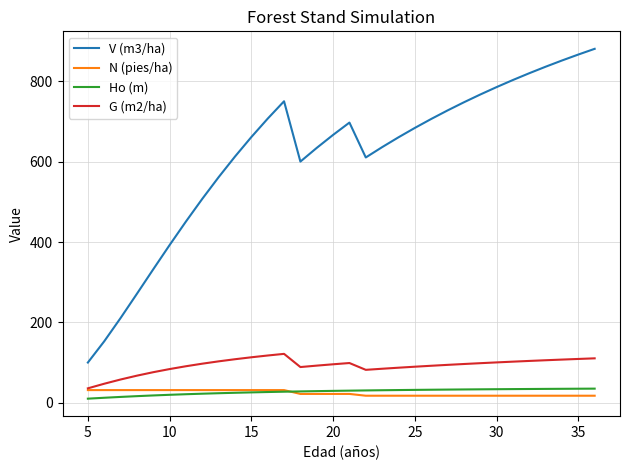

Which series has the largest range (max minus min)?

V (m3/ha)